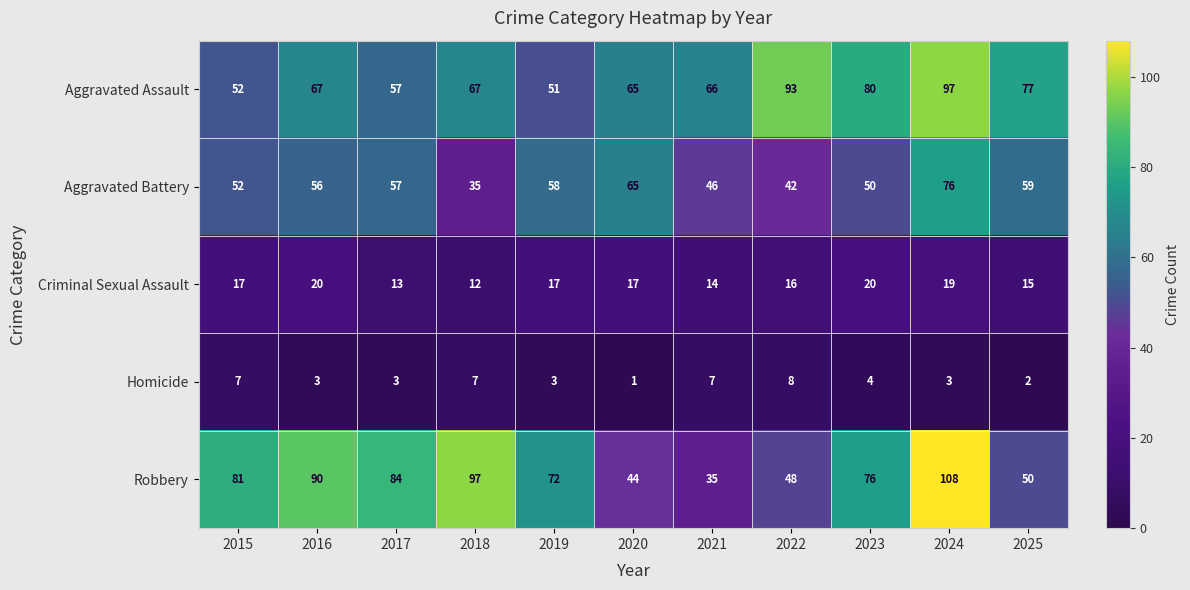

How many data points in Robbery are less than 76?

5